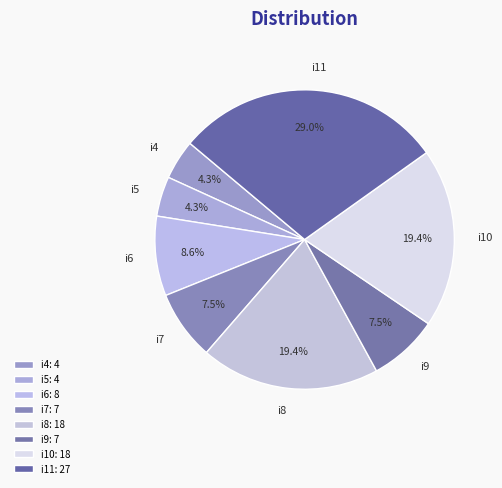

Does i8 account for over 50% of the chart?

No